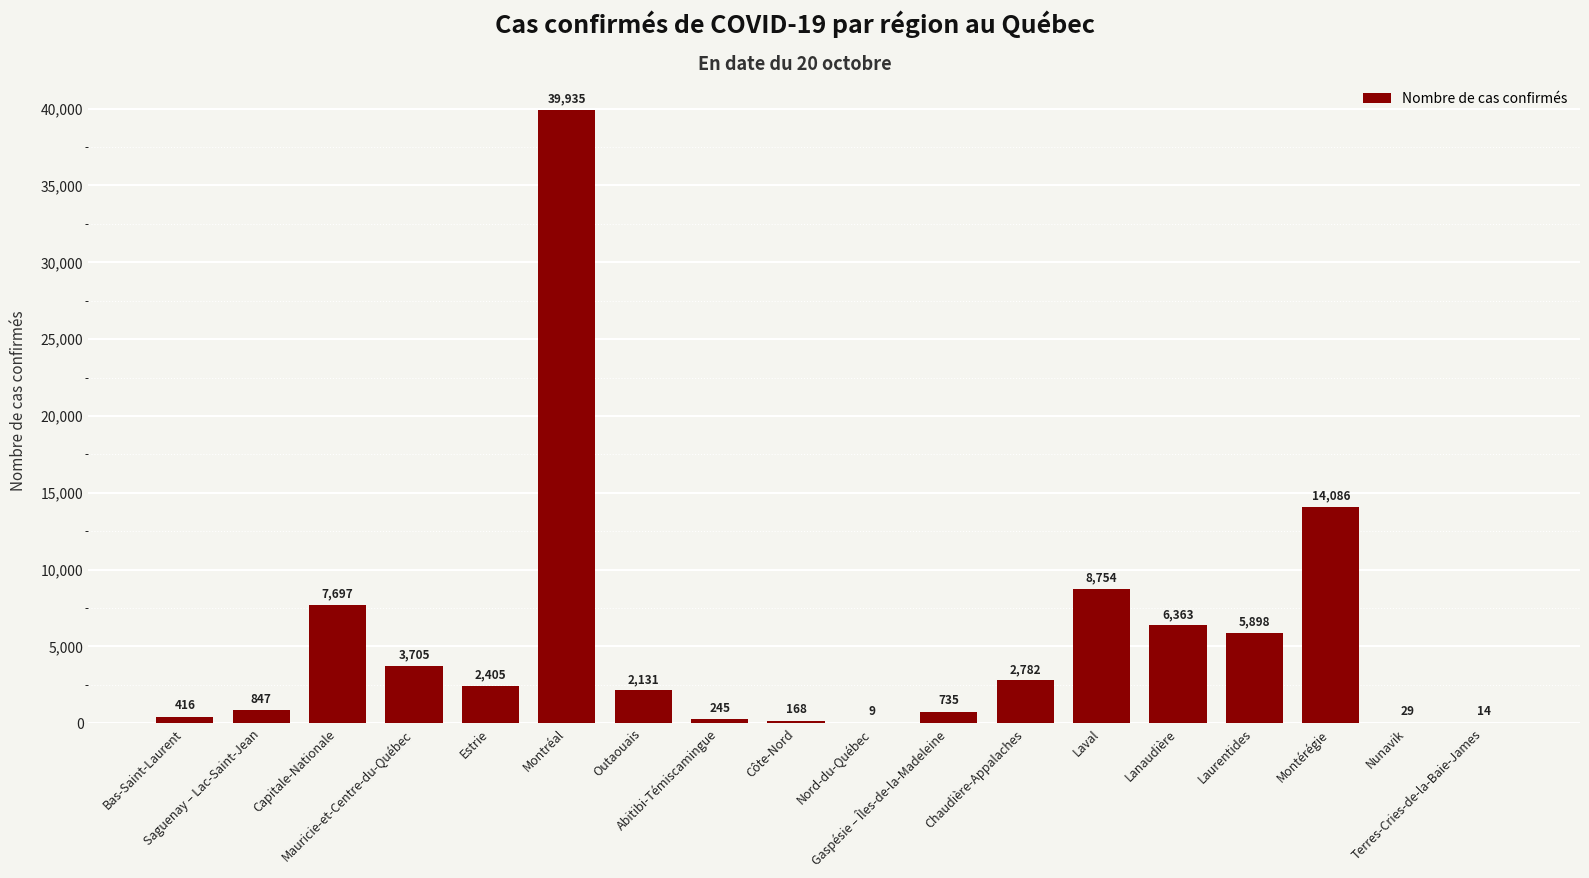

What is the maximum value shown in the chart?

39935